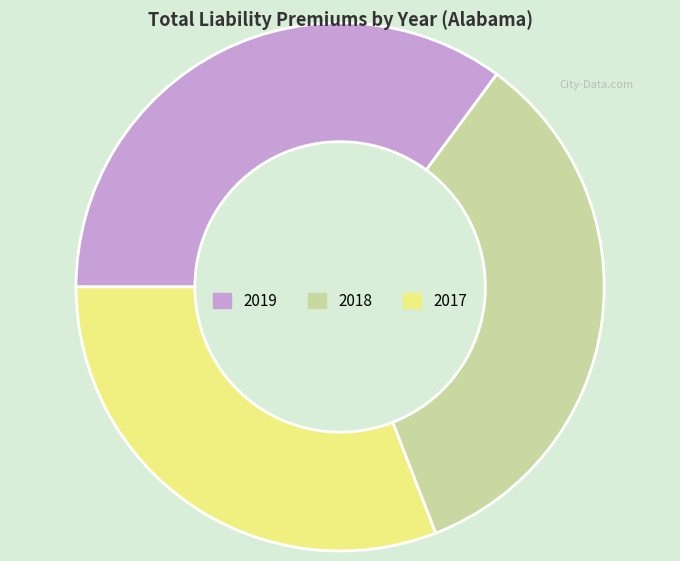

Rank the categories by value from lowest to highest.

2017, 2018, 2019